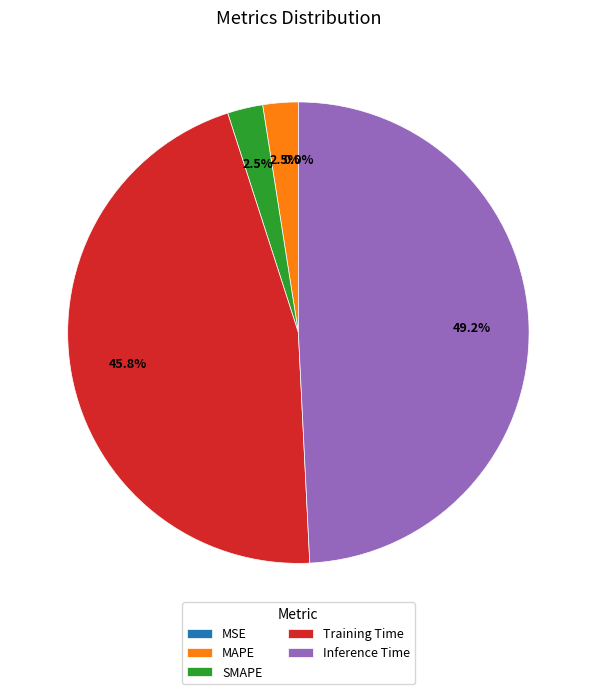

What percentage is the Inference Time slice, to the nearest percent?

49%